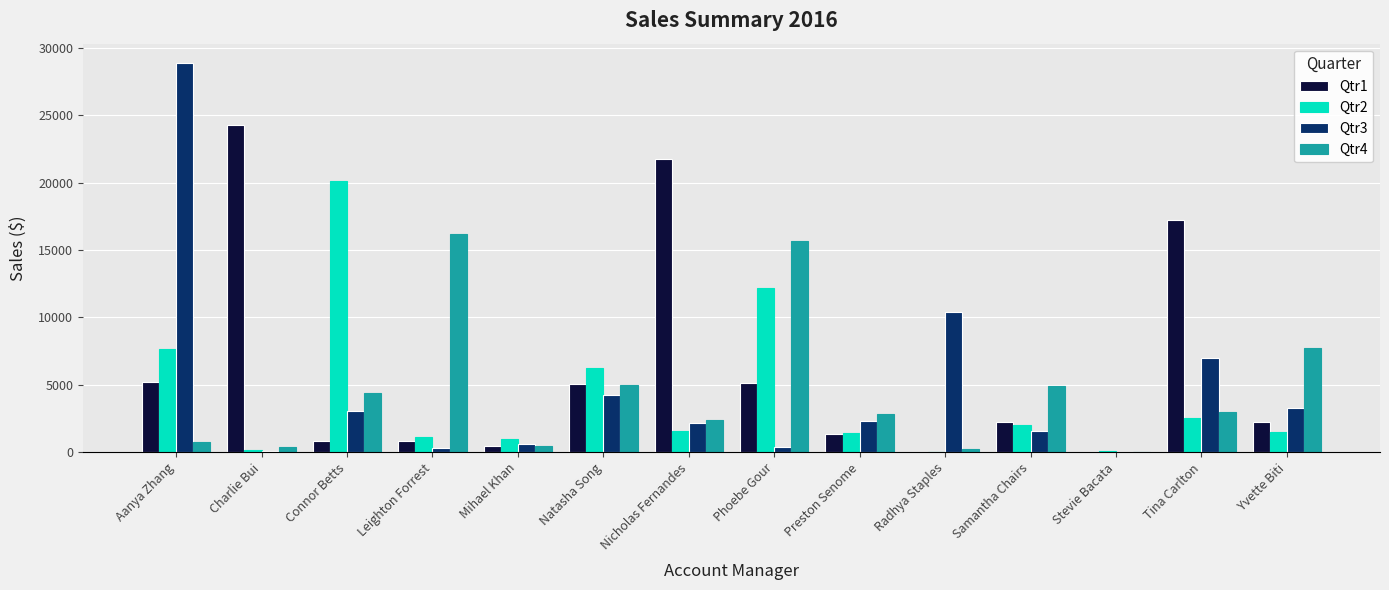

Is the value of Qtr2 at Yvette Biti greater than the value of Qtr4 at Preston Senome?

No